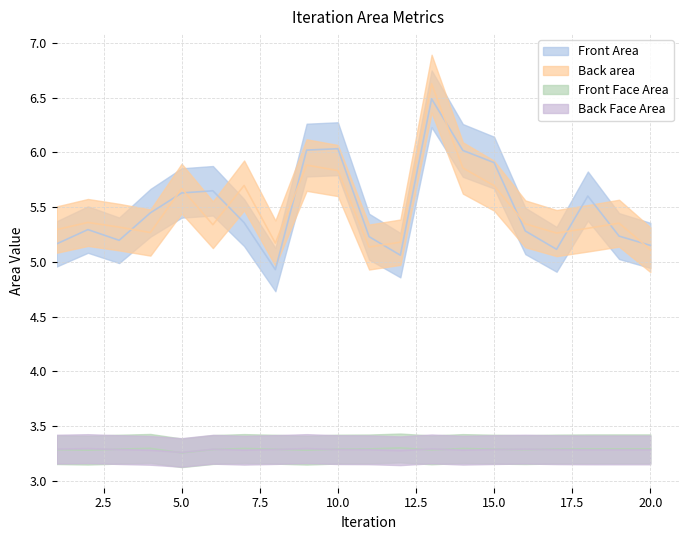

How many lines are shown in the chart?

4